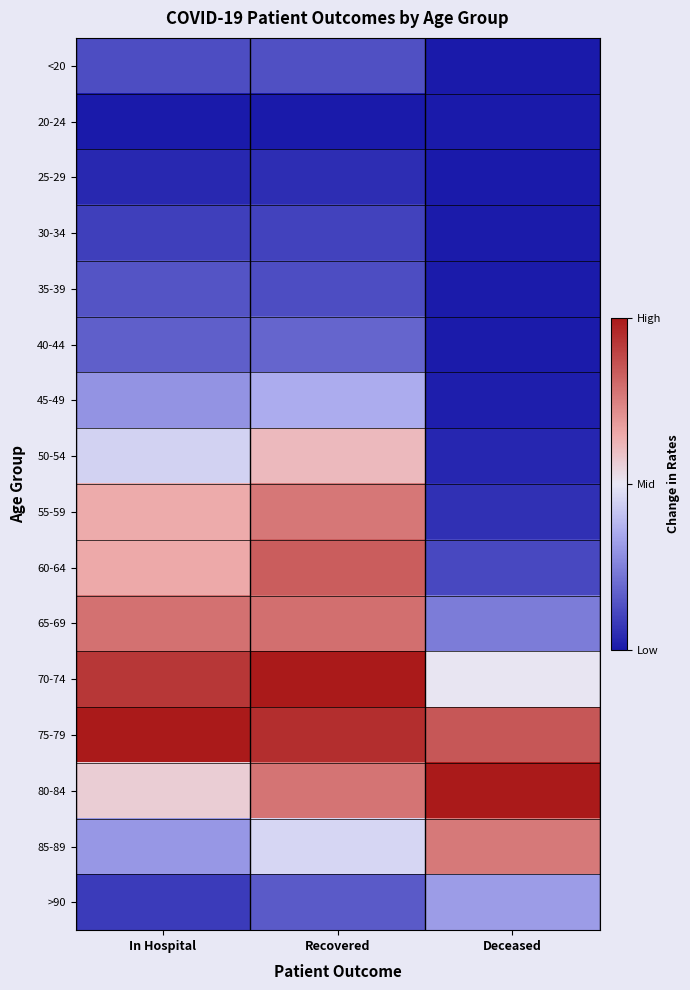

Reading left to right, list all the values displayed in this chart.

<20: In Hospital=-0.7	Recovered=-0.7	Deceased=-1.0
20-24: In Hospital=-1.0	Recovered=-1.0	Deceased=-1.0
25-29: In Hospital=-0.9	Recovered=-0.9	Deceased=-1.0
30-34: In Hospital=-0.8	Recovered=-0.8	Deceased=-1.0
35-39: In Hospital=-0.7	Recovered=-0.7	Deceased=-1.0
40-44: In Hospital=-0.7	Recovered=-0.6	Deceased=-1.0
45-49: In Hospital=-0.4	Recovered=-0.3	Deceased=-1.0
50-54: In Hospital=-0.1	Recovered=0.2	Deceased=-0.9
55-59: In Hospital=0.3	Recovered=0.5	Deceased=-0.9
60-64: In Hospital=0.3	Recovered=0.7	Deceased=-0.8
65-69: In Hospital=0.6	Recovered=0.6	Deceased=-0.5
70-74: In Hospital=0.9	Recovered=1.0	Deceased=0.0
75-79: In Hospital=1.0	Recovered=0.9	Deceased=0.7
80-84: In Hospital=0.1	Recovered=0.6	Deceased=1.0
85-89: In Hospital=-0.4	Recovered=-0.1	Deceased=0.5
>90: In Hospital=-0.8	Recovered=-0.7	Deceased=-0.4